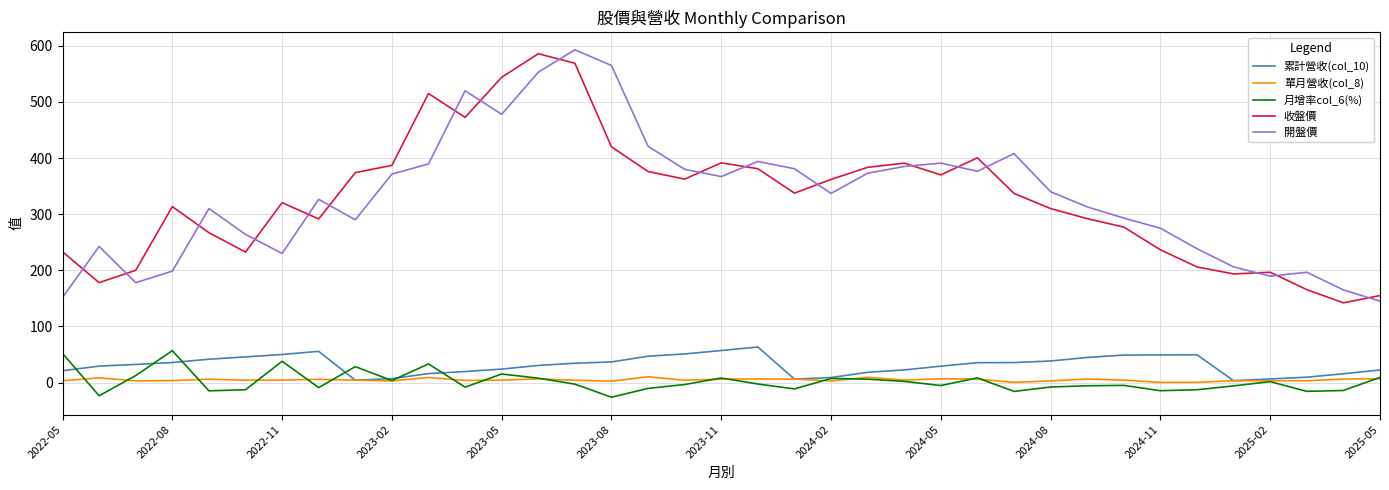

True or false: 單月營收(col_8) and 開盤價 intersect in this chart.

False